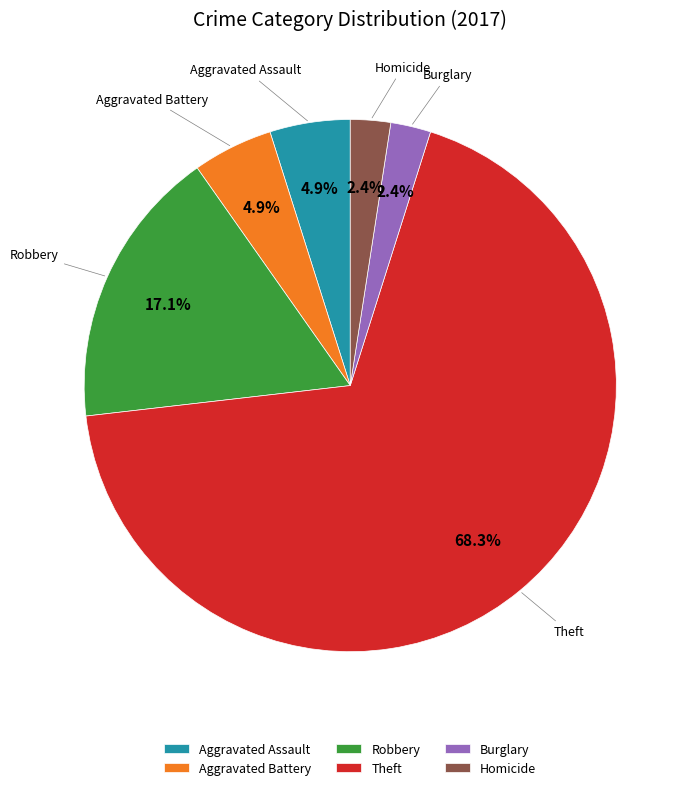

To the nearest percent, what is the difference between the largest and smallest slice percentages?

66%